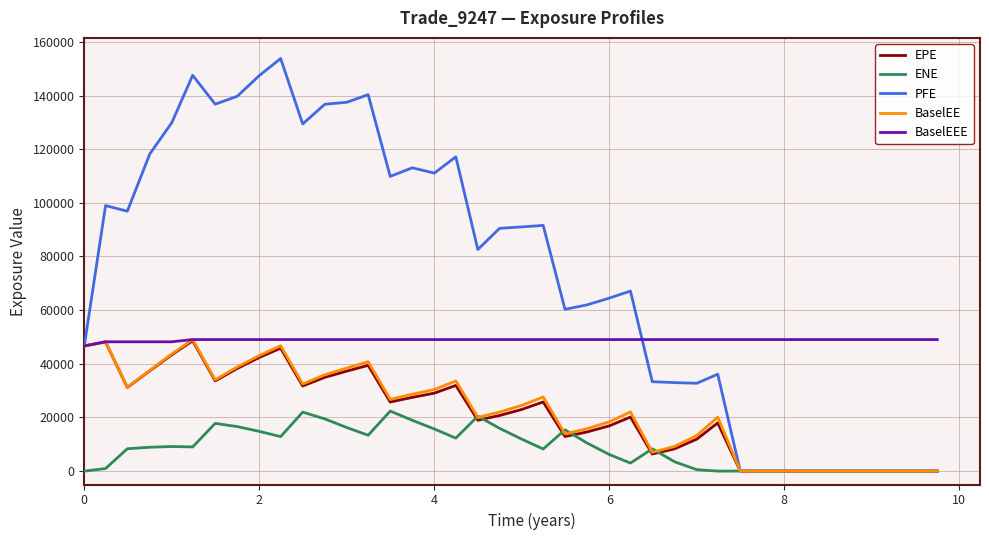

Which series has the largest range (max minus min)?

PFE